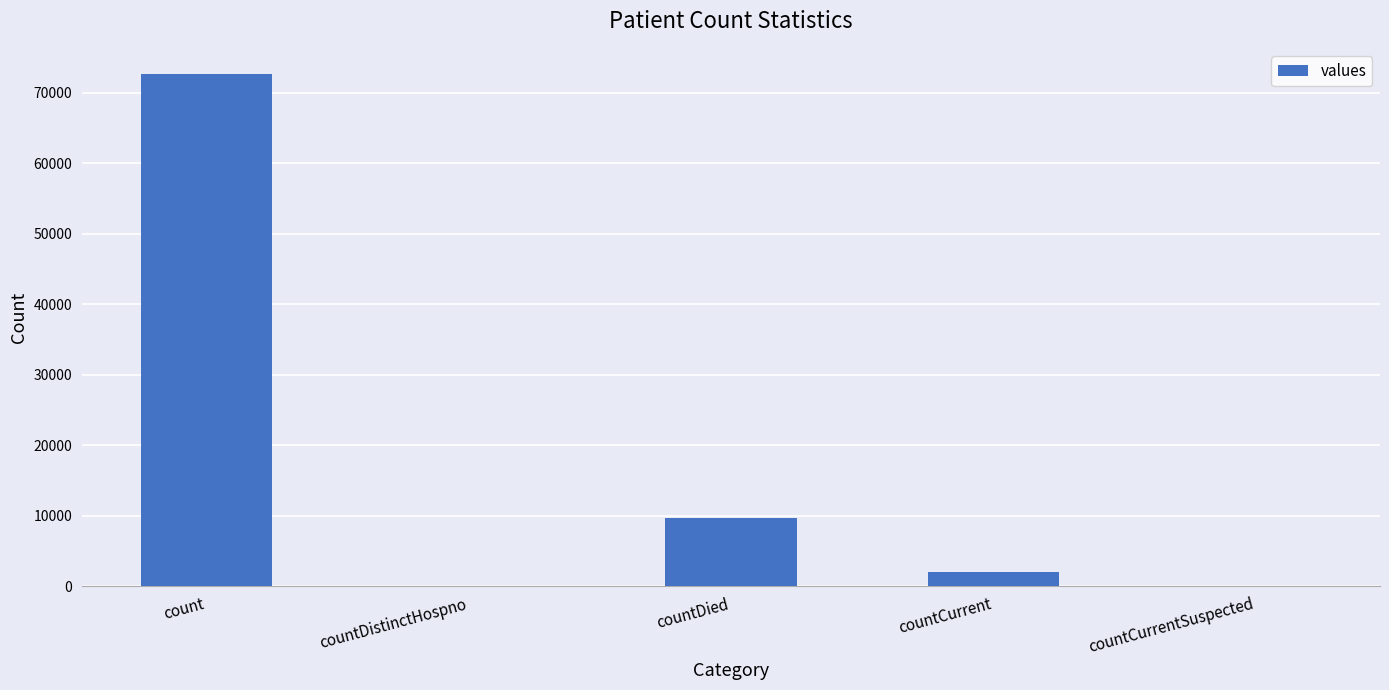

Reading left to right, what are all the values shown in this chart?

count=72597	countDistinctHospno=0	countDied=9616	countCurrent=2033	countCurrentSuspected=0